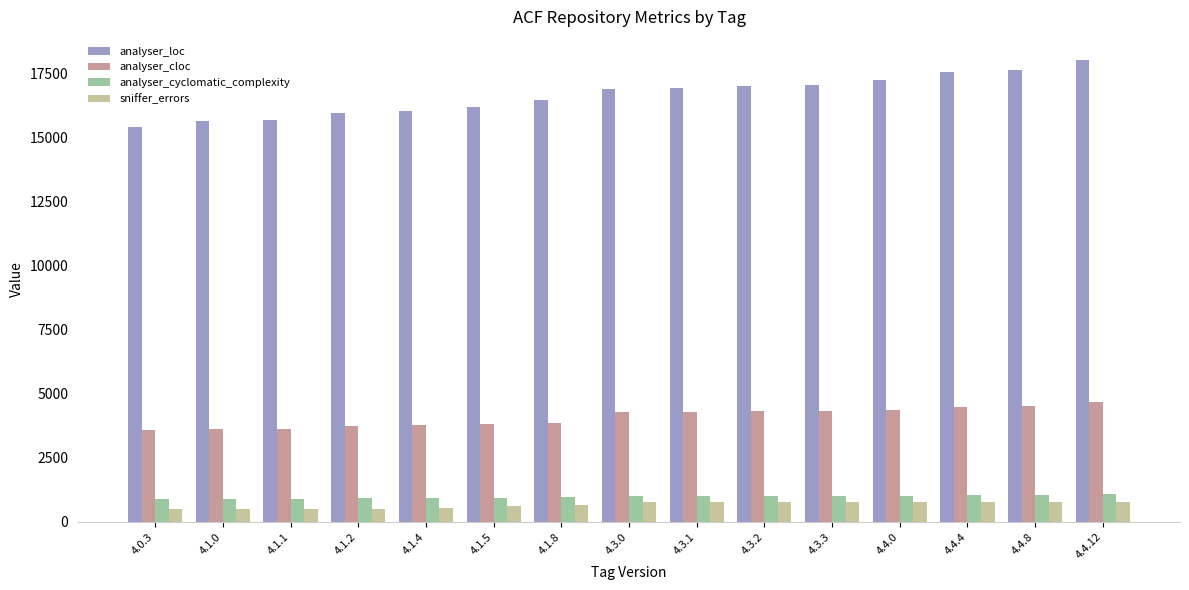

What is the minimum value shown in the chart?

486